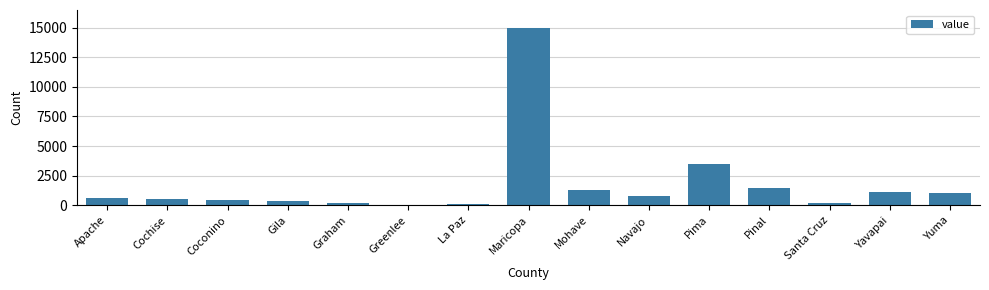

Where is the data nearest to the value 7507?

Pima